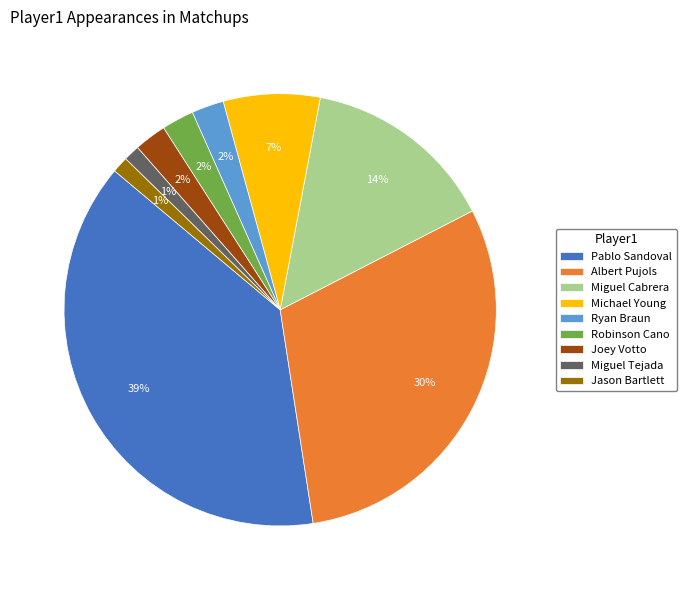

The Joey Votto slice represents 11% of the pie. True or false?

False